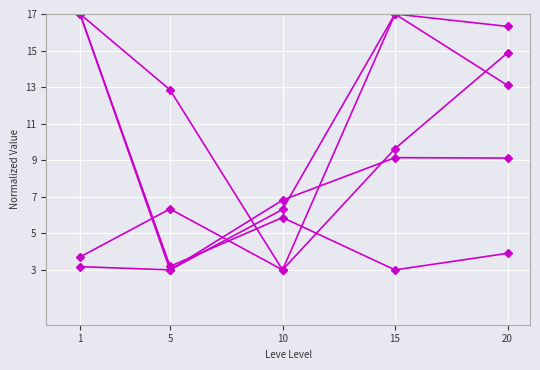

The currentAveragePriceHQ series shows 3.2 at 5. True or false?

True